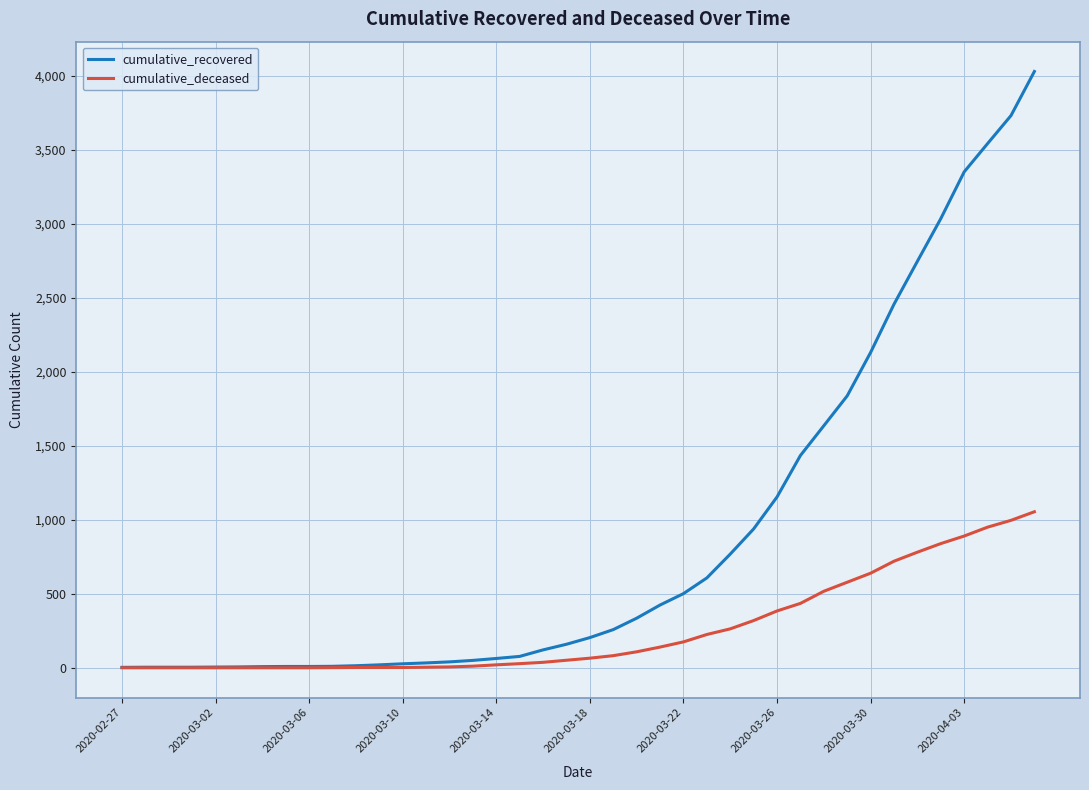

What is the maximum value for cumulative_recovered?

4028